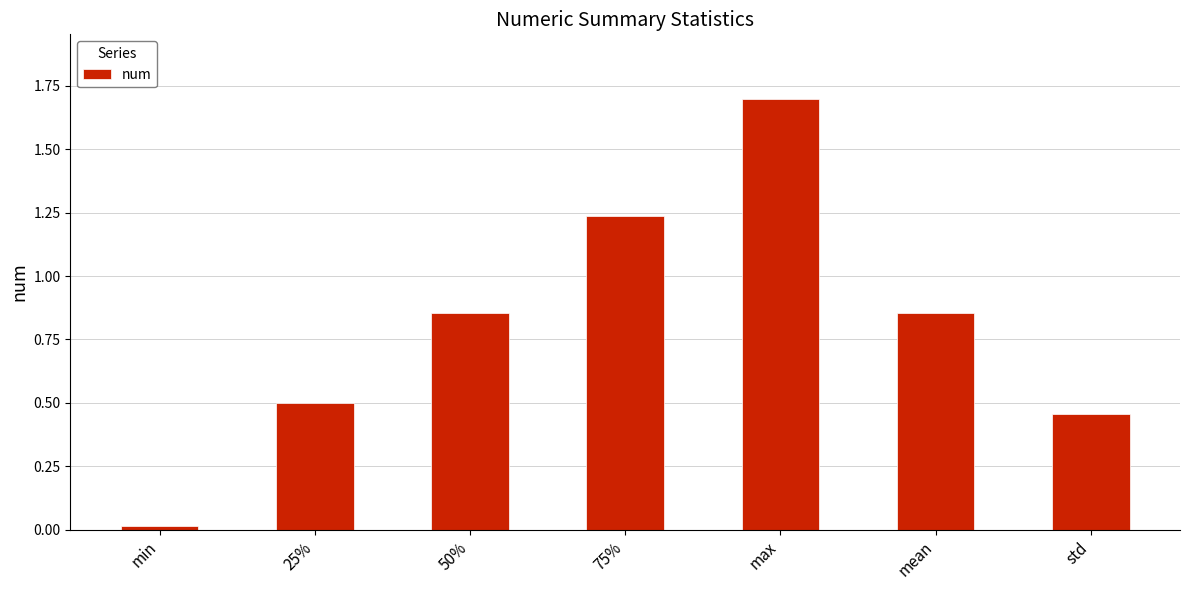

What is the difference between the maximum and minimum values?

1.7